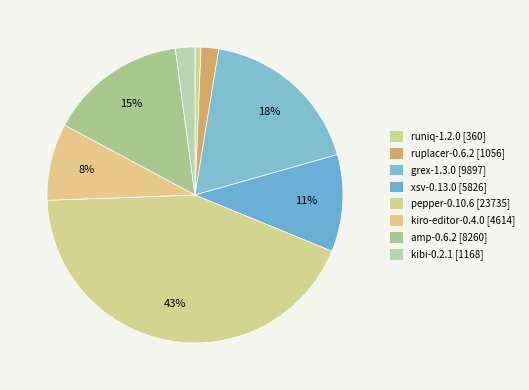

How many segments does this pie chart have?

8